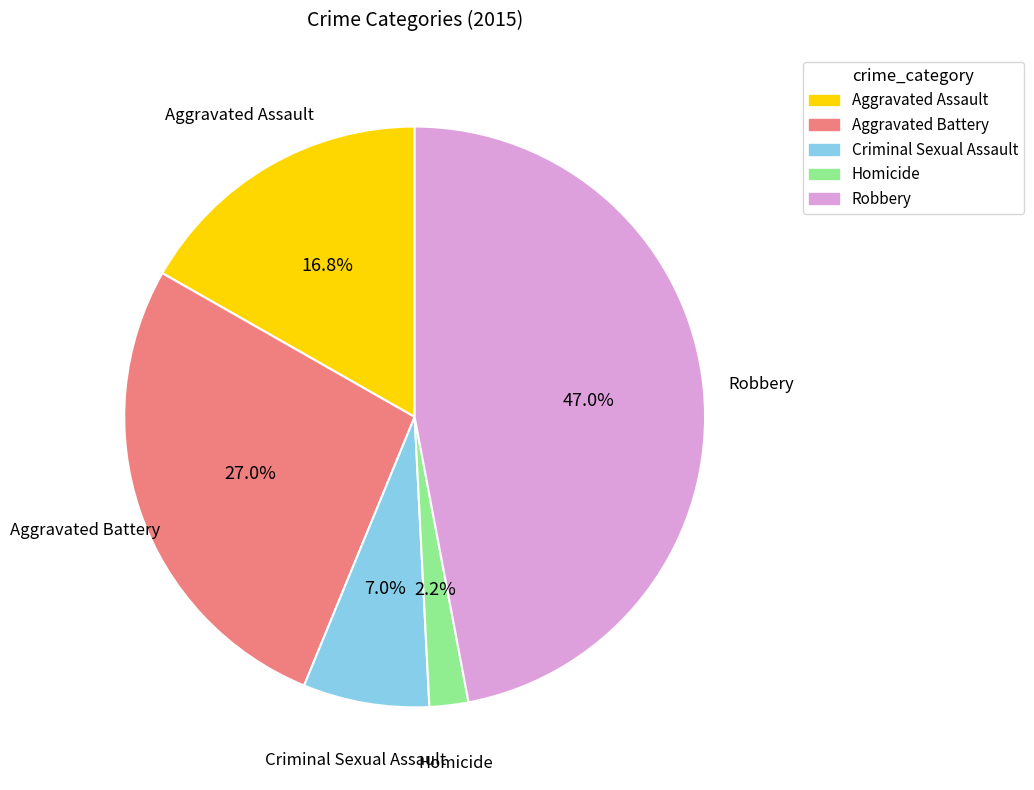

How many segments does this pie chart have?

5